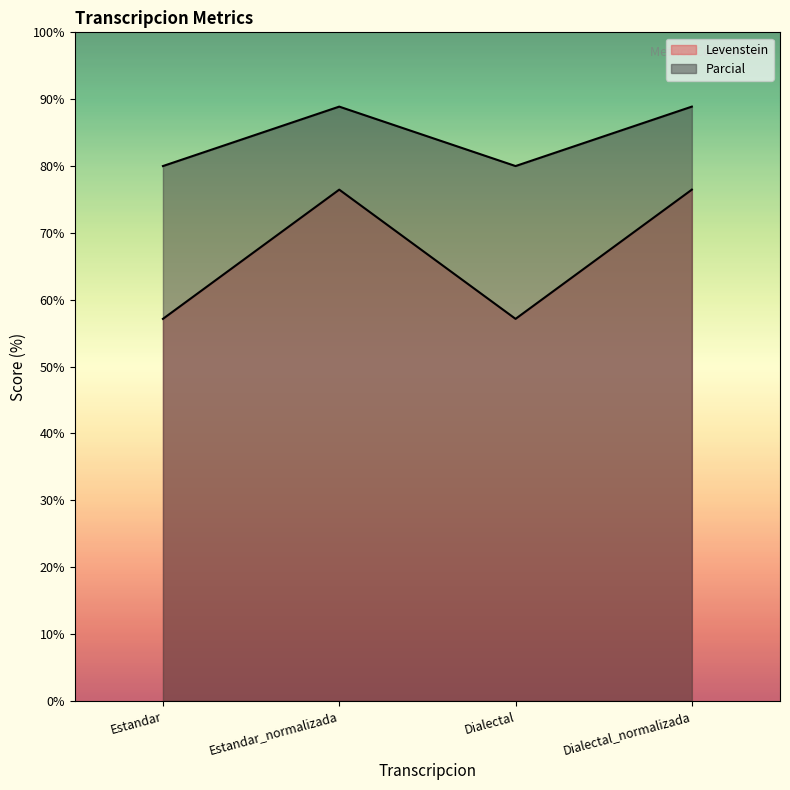

At how many categories does at least one series exceed 87?

2